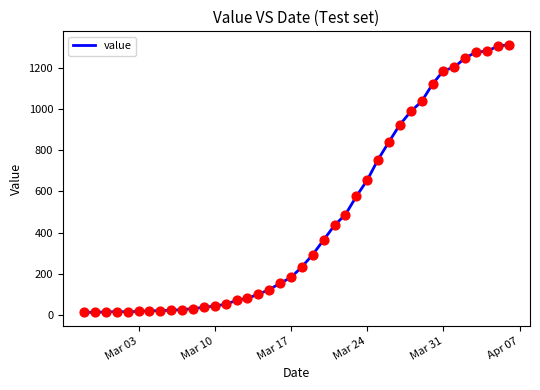

What is the maximum value shown in the chart?

1312